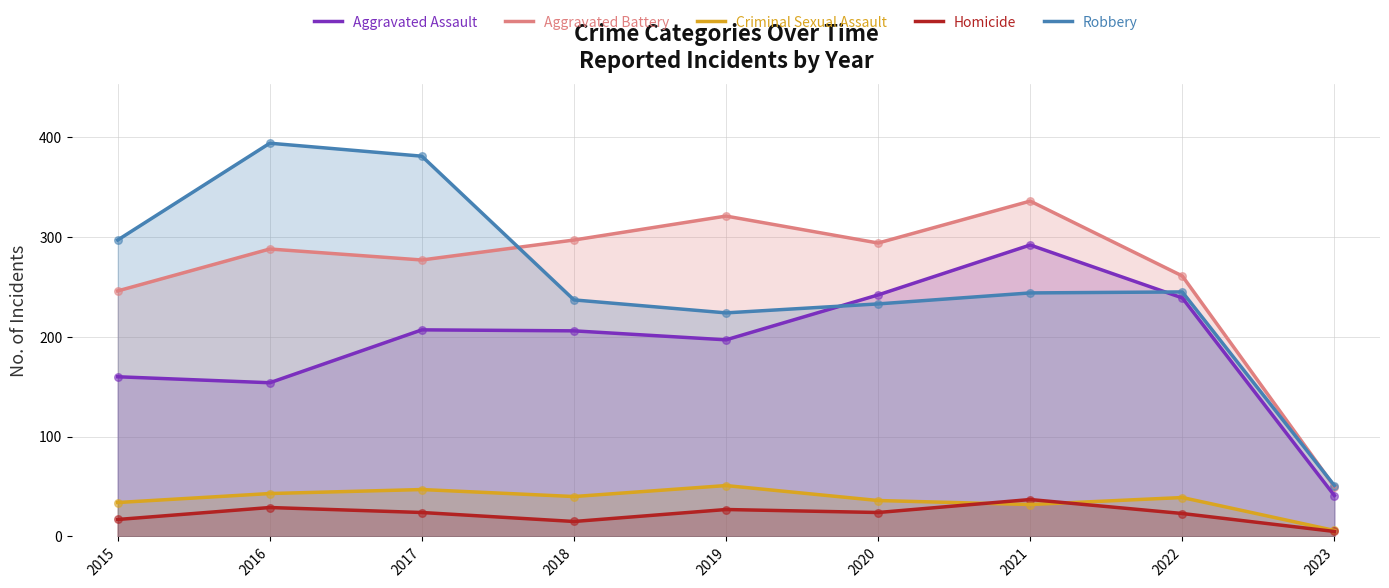

At how many categories does at least one series exceed 101?

8